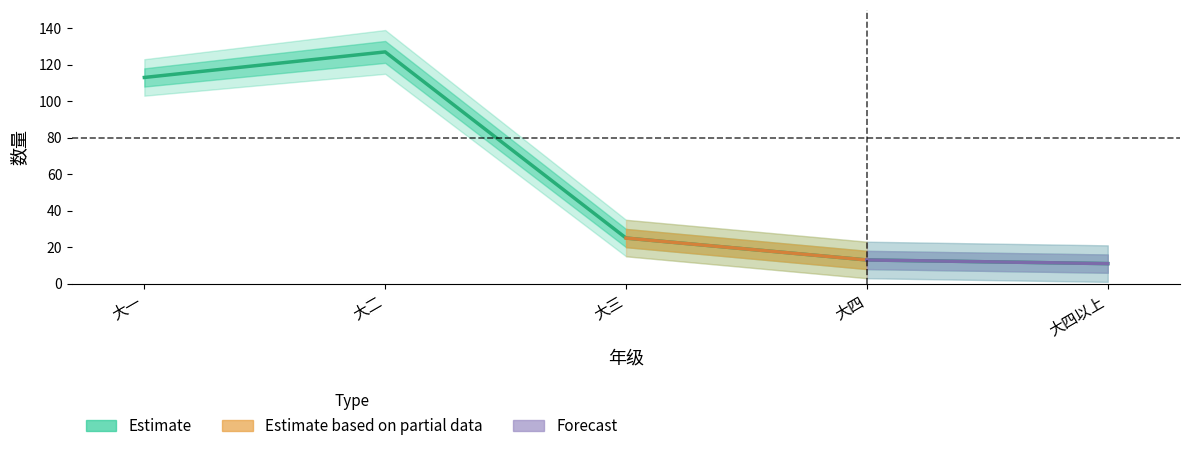

What is the smallest value displayed?

11